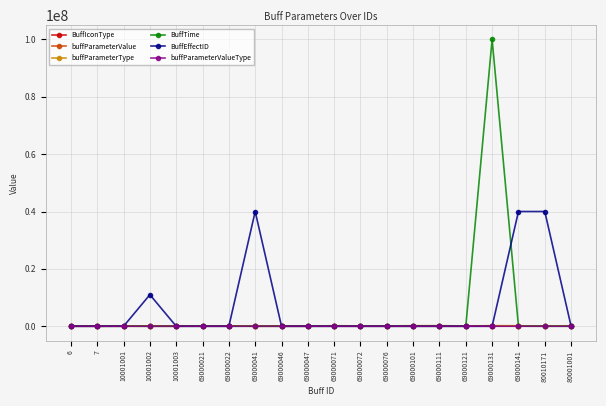

Which series ends up on top after the final intersection of buffParameterType and BuffTime?

buffParameterType